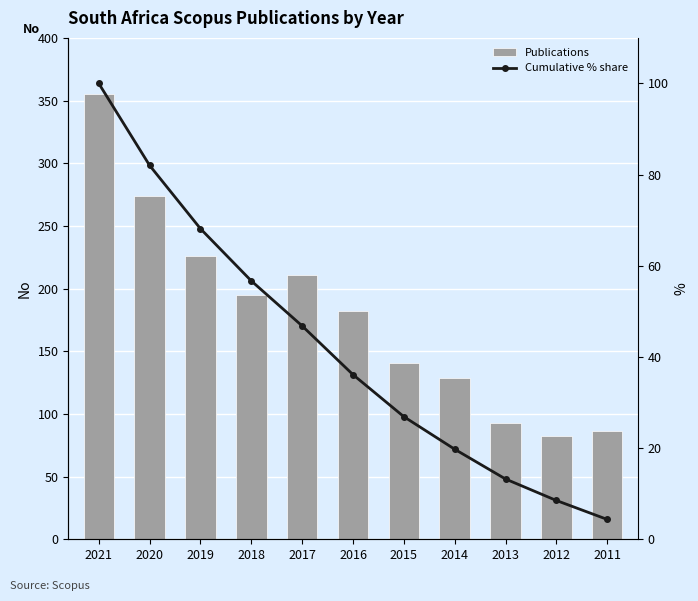

List the labels in order of Publications value, largest first.

2021, 2020, 2019, 2017, 2018, 2016, 2015, 2014, 2013, 2011, 2012